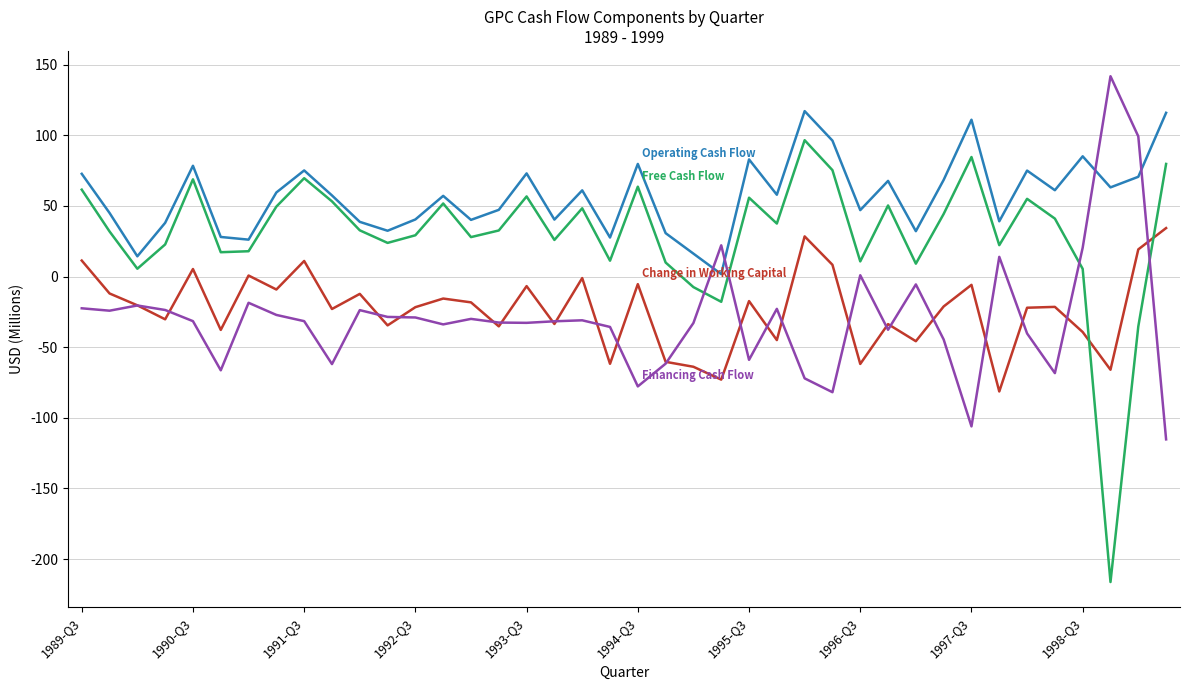

What is the maximum value shown in the chart?

141.8